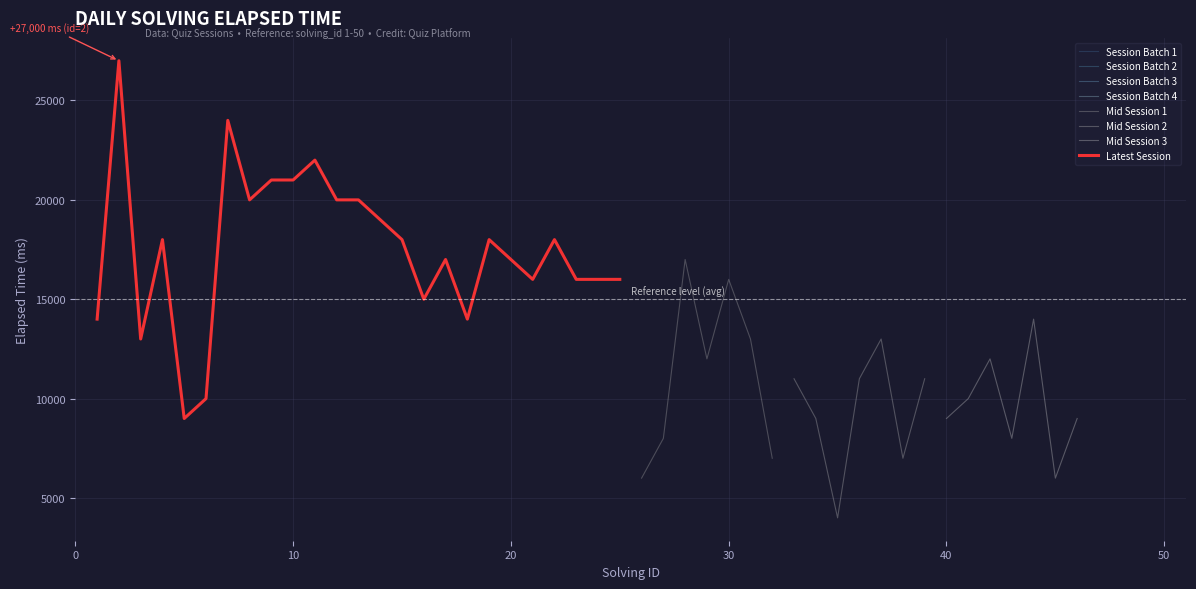

What is the maximum value for Session Batch 1?

27000